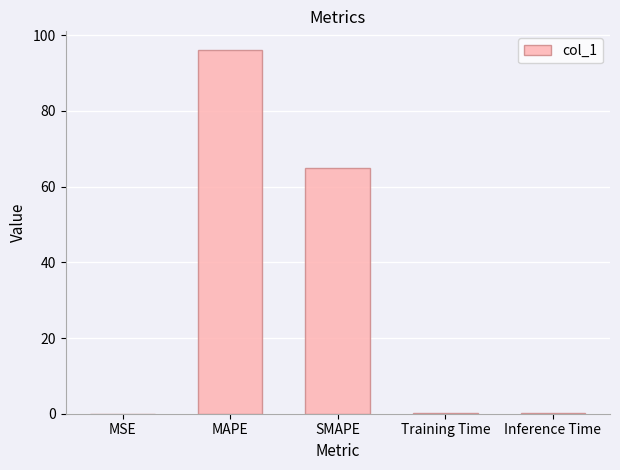

At which category does the chart reach its peak across all series?

MAPE